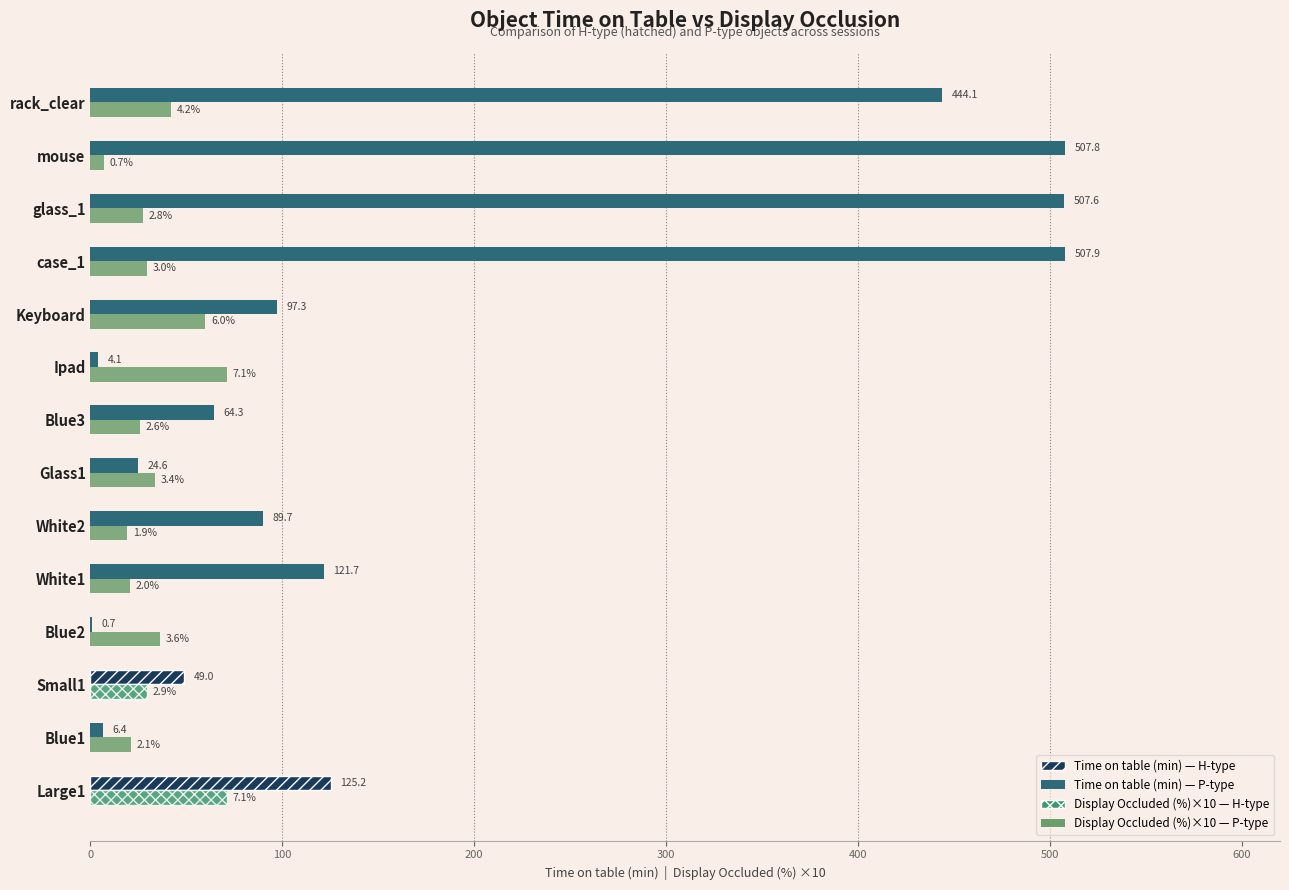

What is the greatest value displayed?

507.9